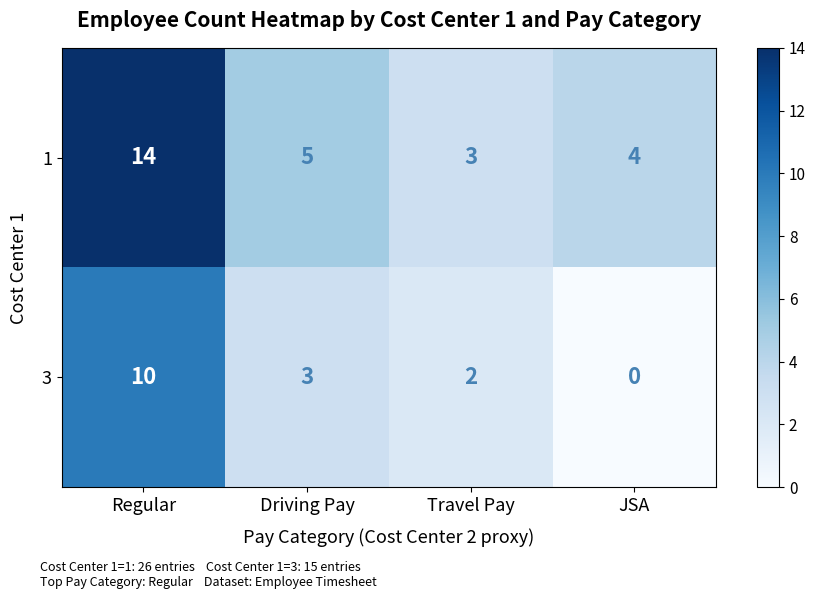

At which label does 3 first exceed 3?

Regular